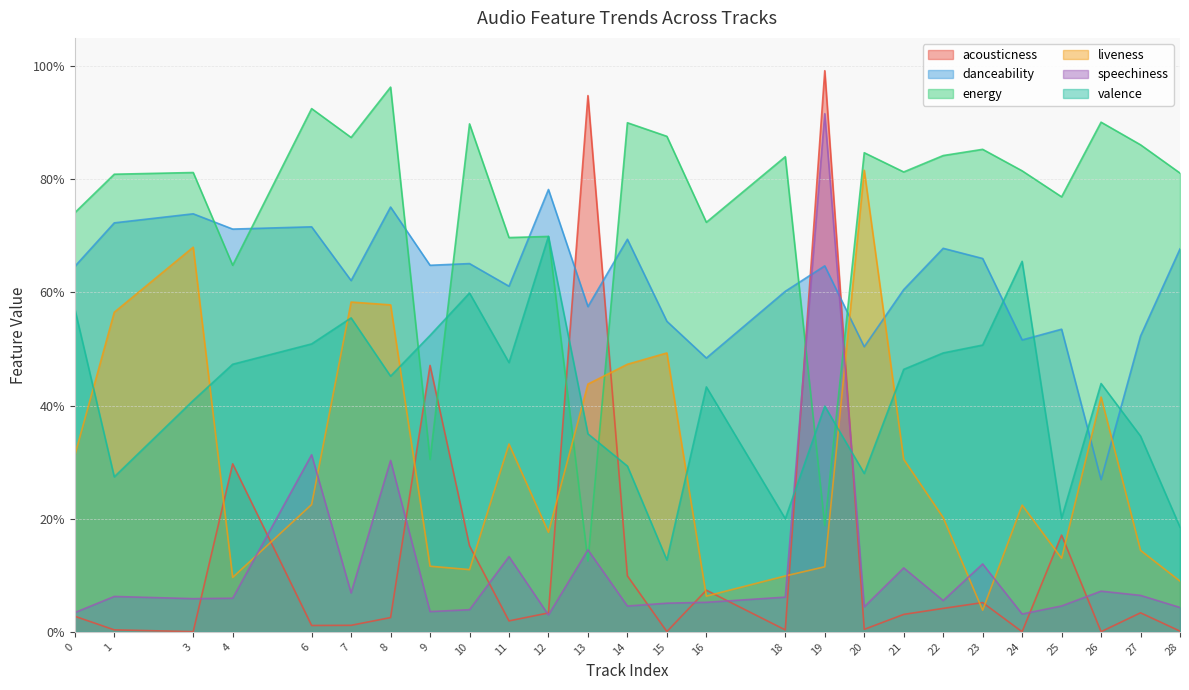

How many lines are shown in the chart?

6